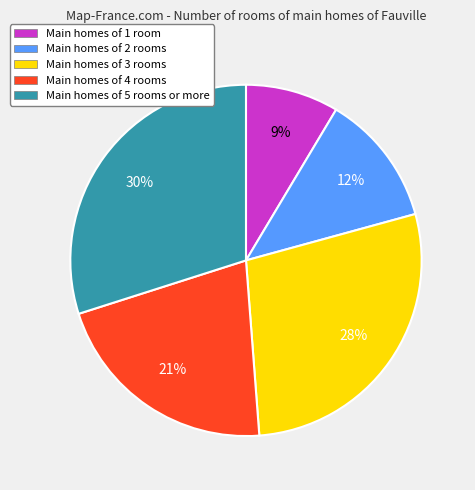

Which slice is the largest?

Main homes of 5 rooms or more